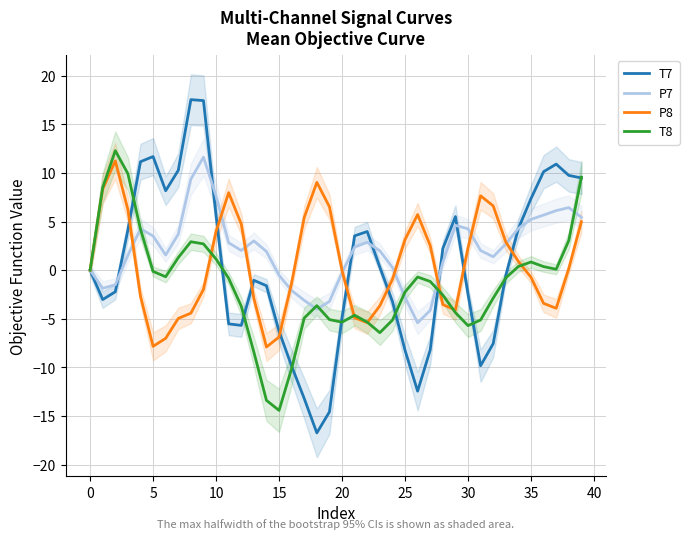

At which category does P8 reach its first local valley?

5